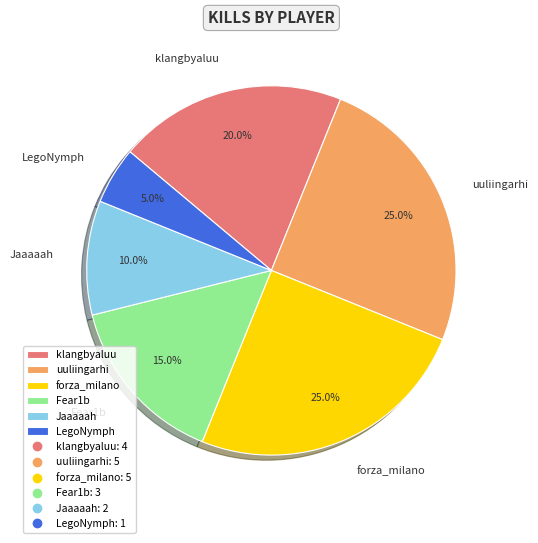

What is the ratio of the value at uuliingarhi to the value at Fear1b?

1.7